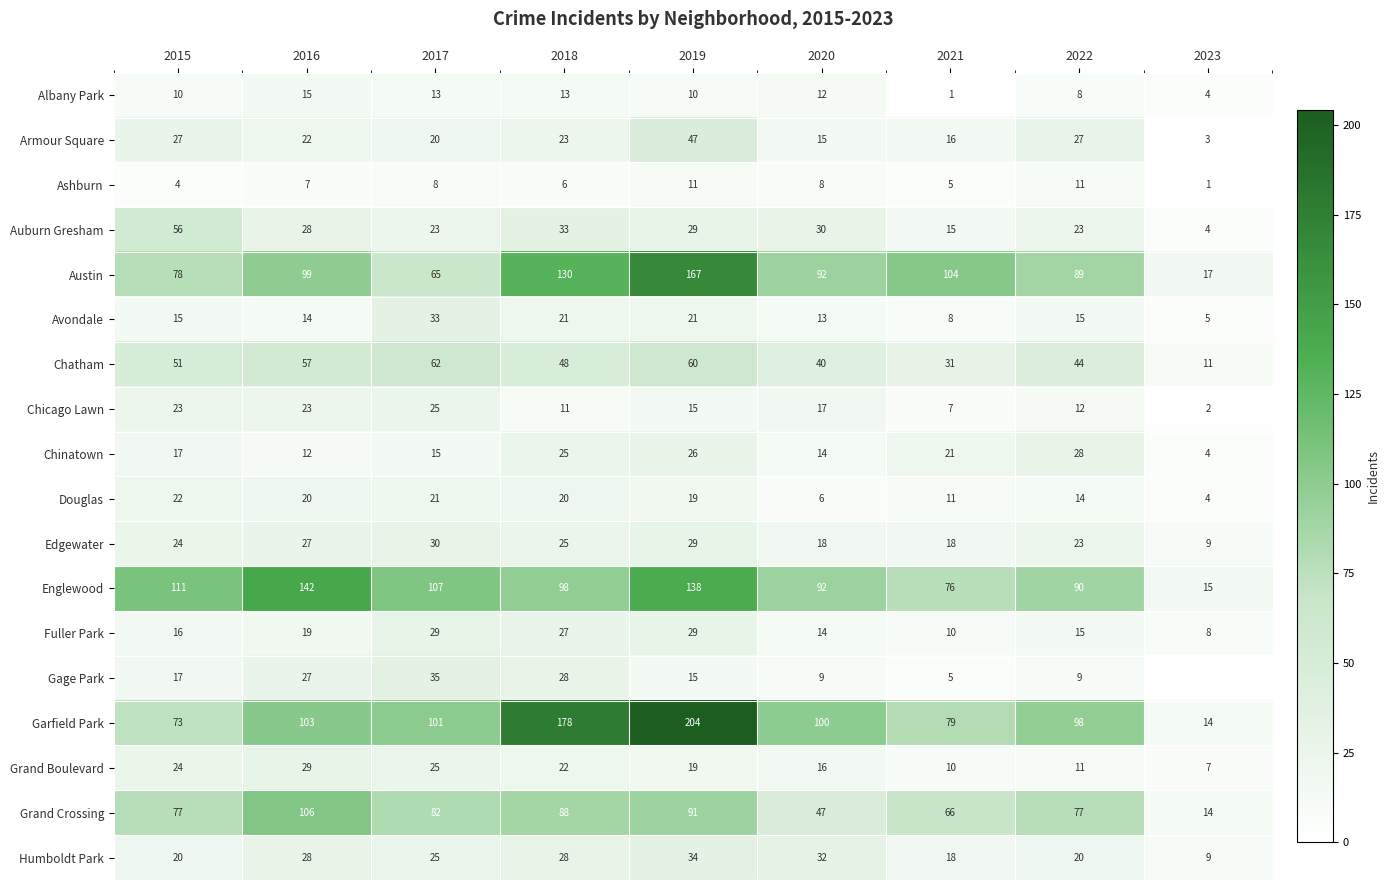

What is the maximum value shown in the chart?

204